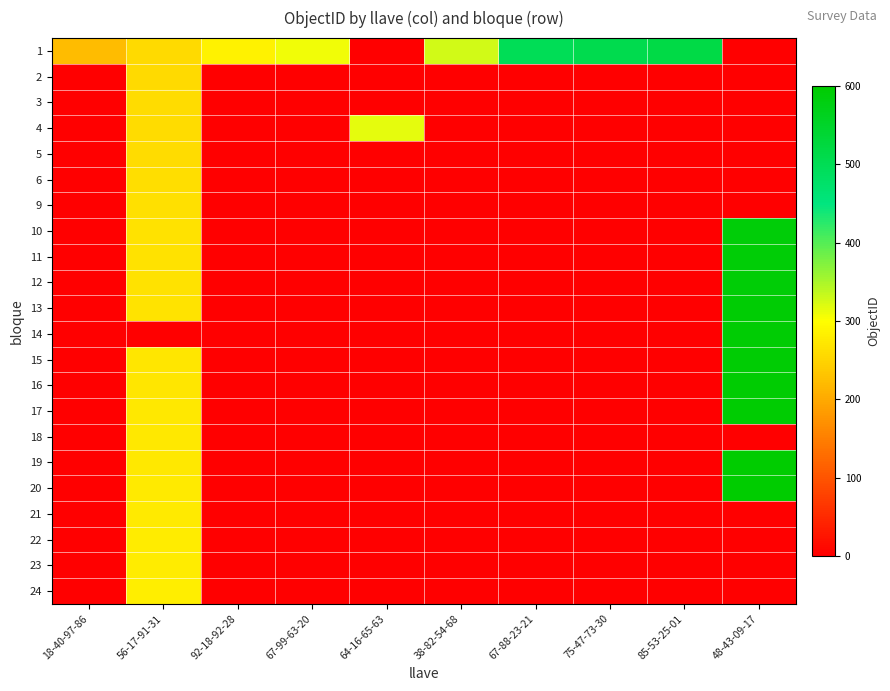

Which series has the widest spread of values?

20